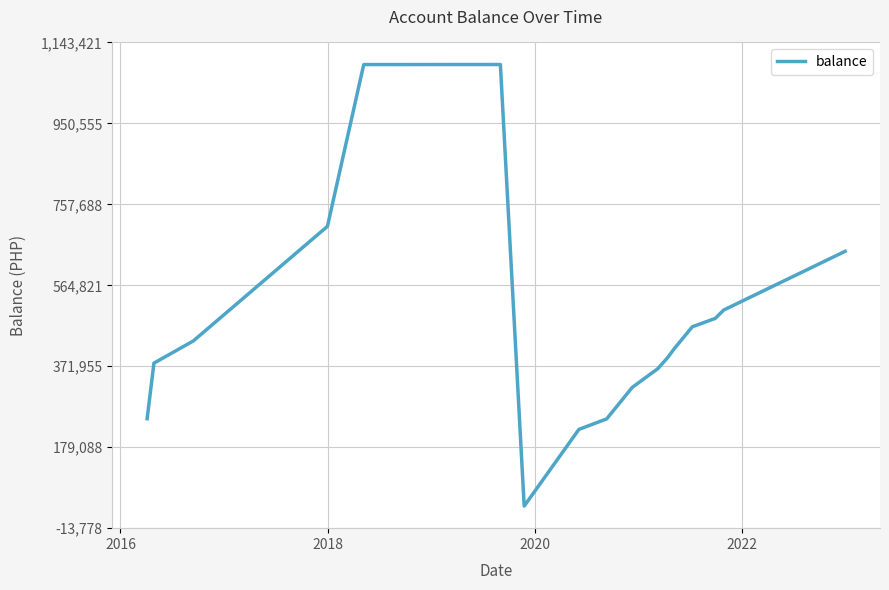

What is the maximum value shown in the chart?

1090821.7